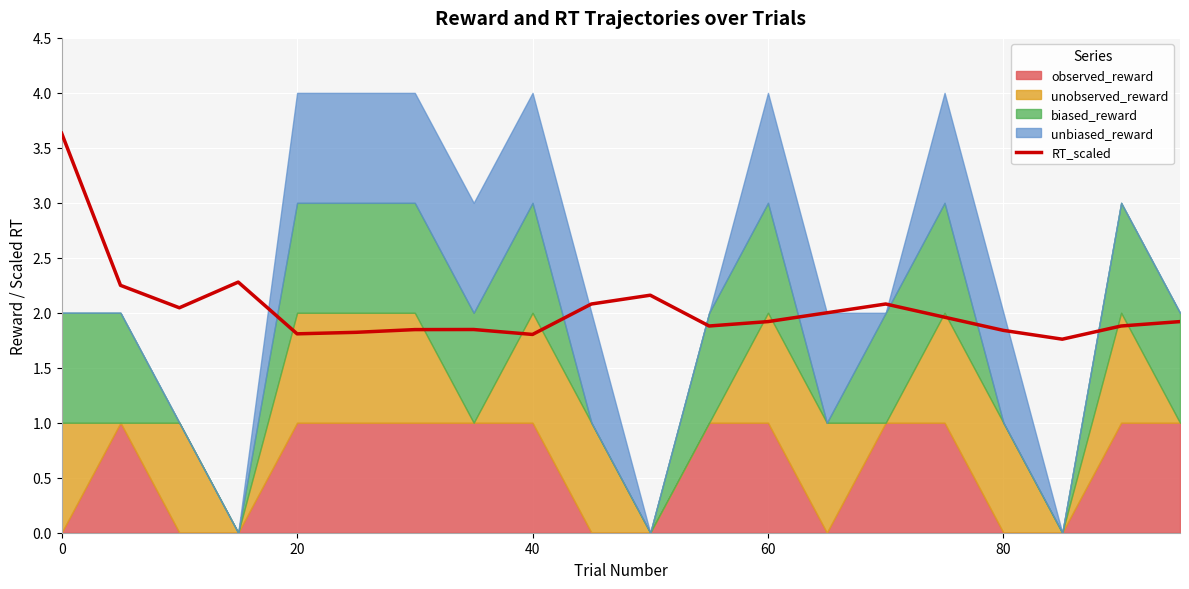

Reading right to left, list all the values displayed in this chart.

1.9	1.9	1.8	1.8	2.0	2.1	2.0	1.9	1.9	2.2	2.1	1.8	1.8	1.8	1.8	1.8	2.3	2.0	2.2	3.6